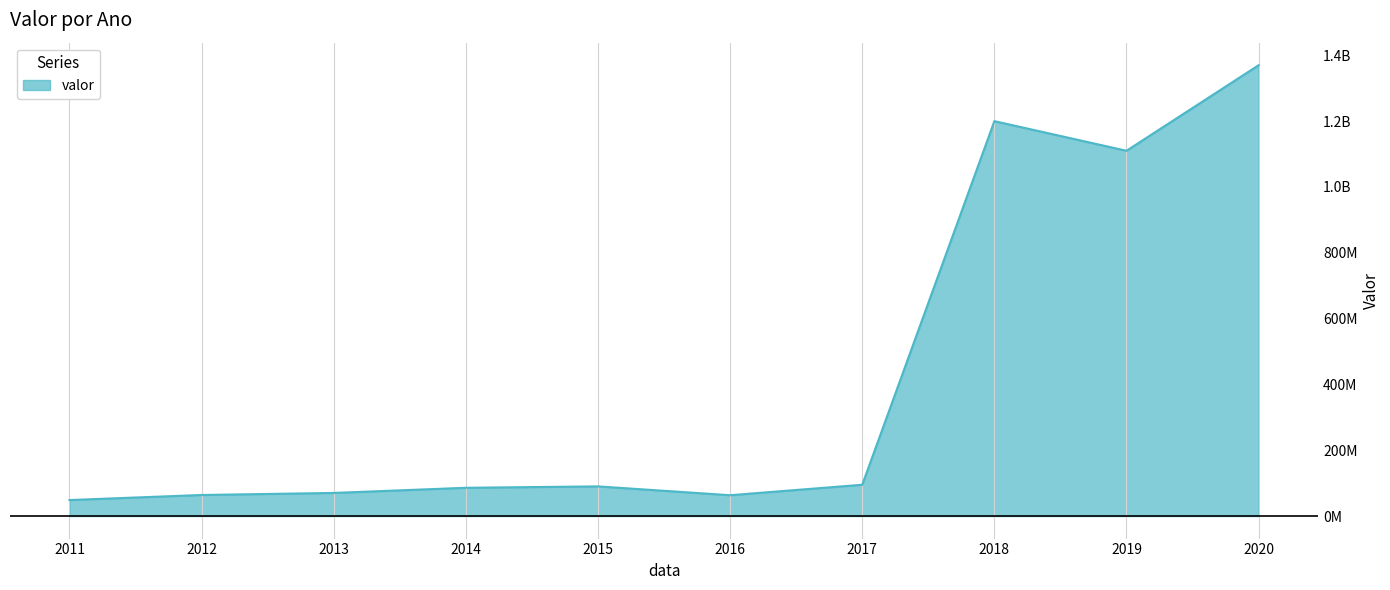

At which category does the chart reach its peak across all series?

2020